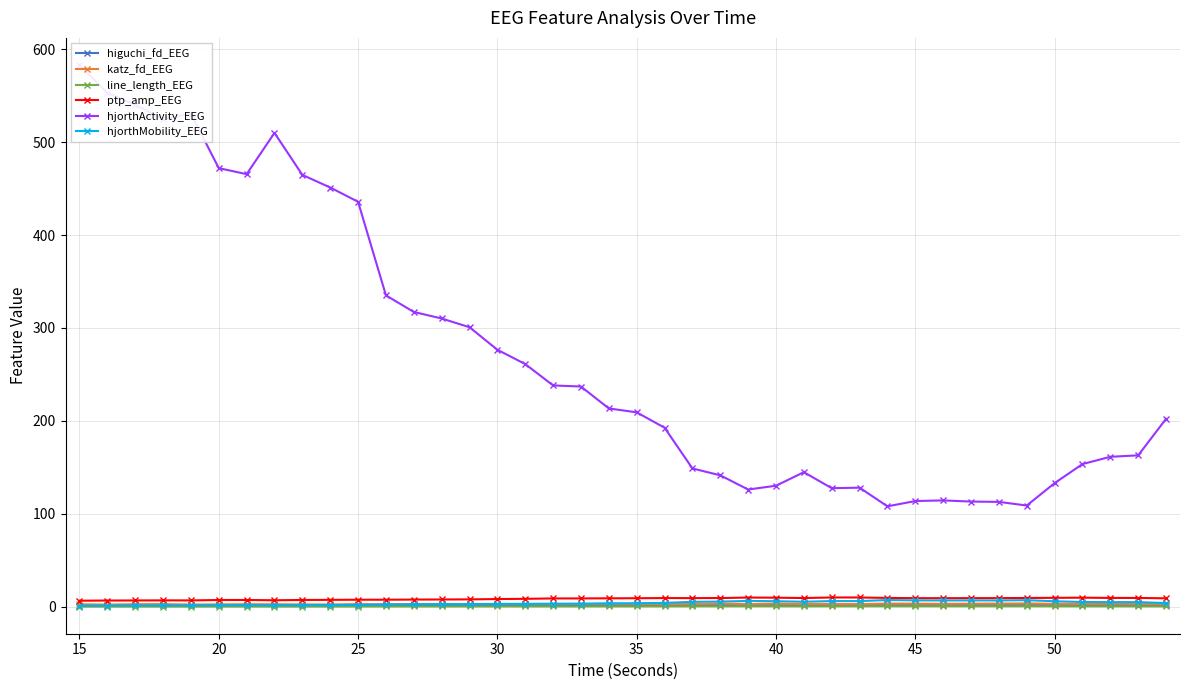

True or false: ptp_amp_EEG has a value of 8.4 at 30.

True